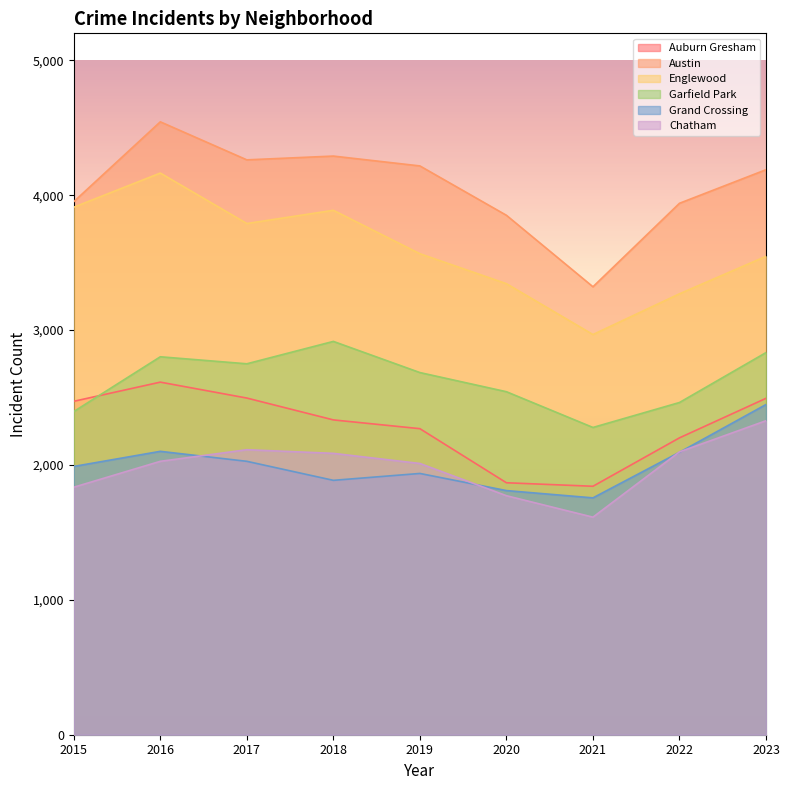

What is the sum of all Englewood values?

32446